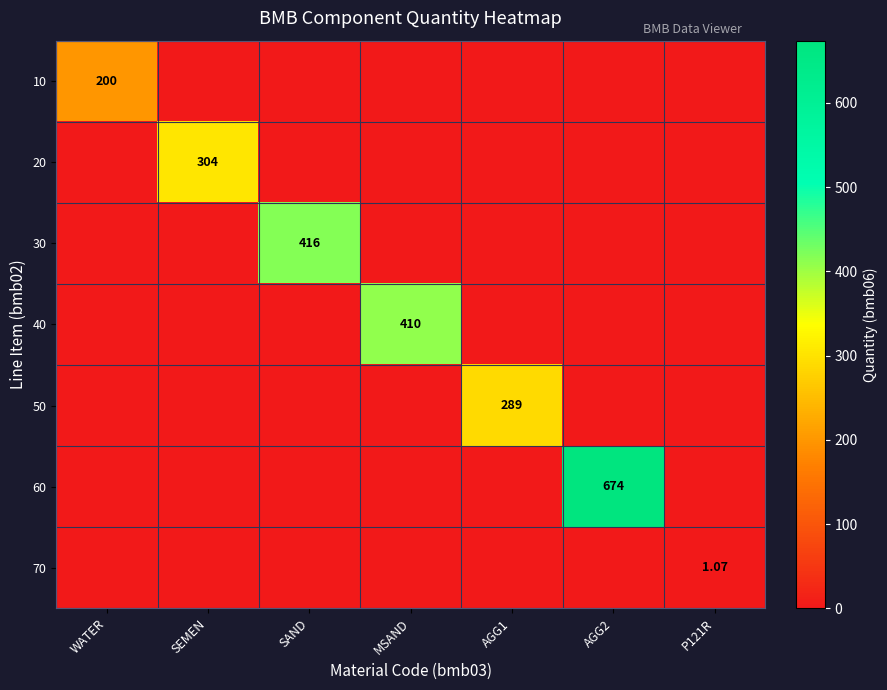

At which label does 10 reach its minimum?

SEMEN